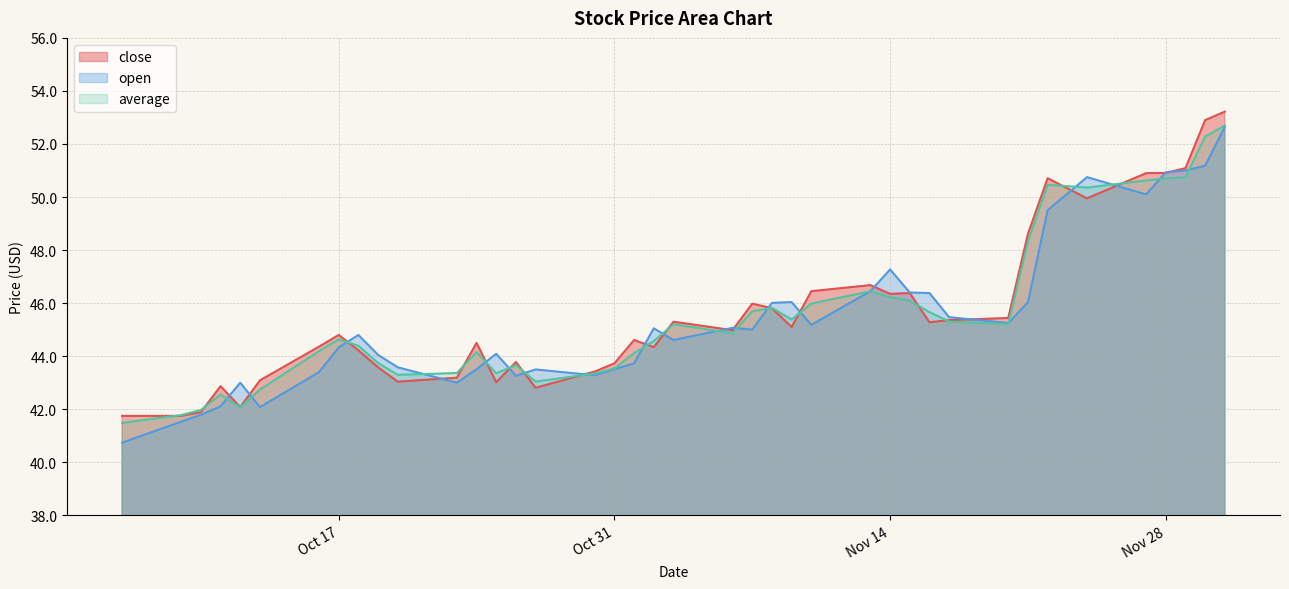

The value of average at 2023-10-24 is 74.3. True or false?

False